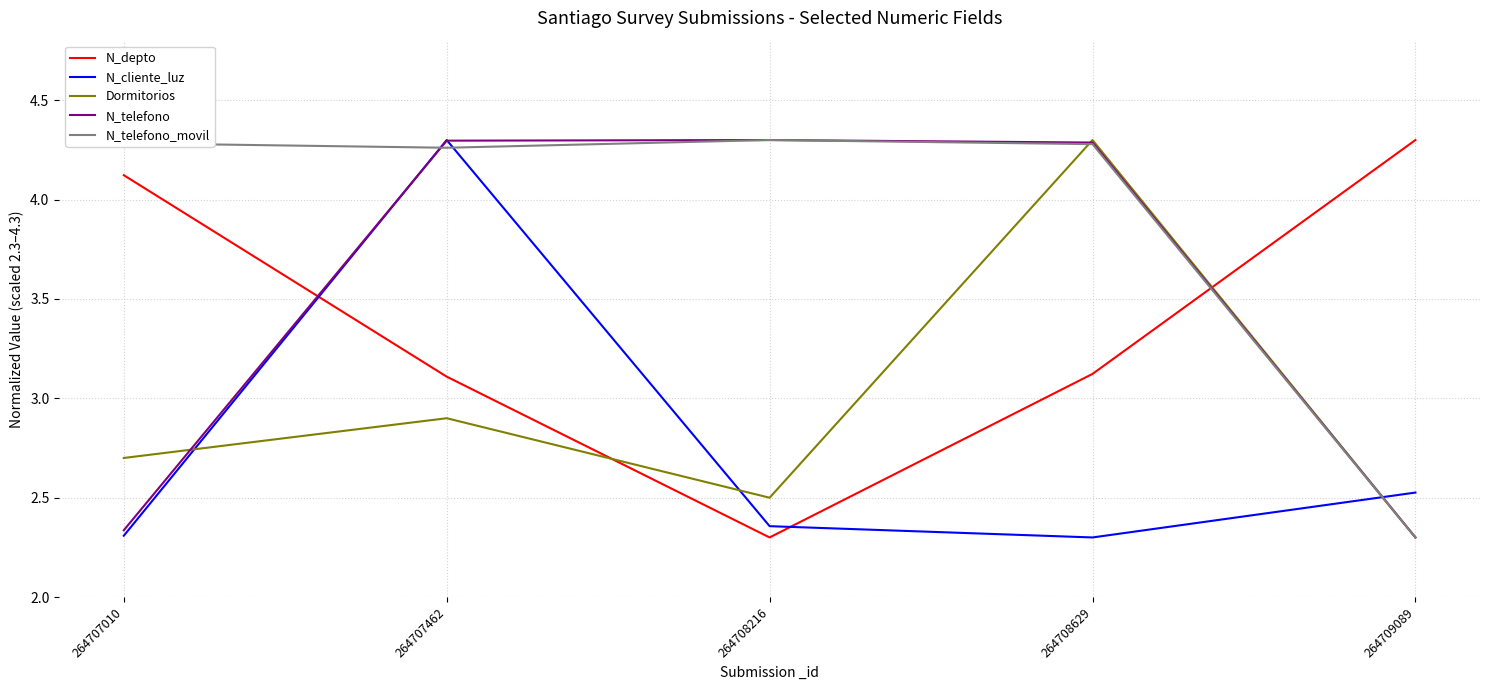

Does the chart display data point markers on the line(s)?

No